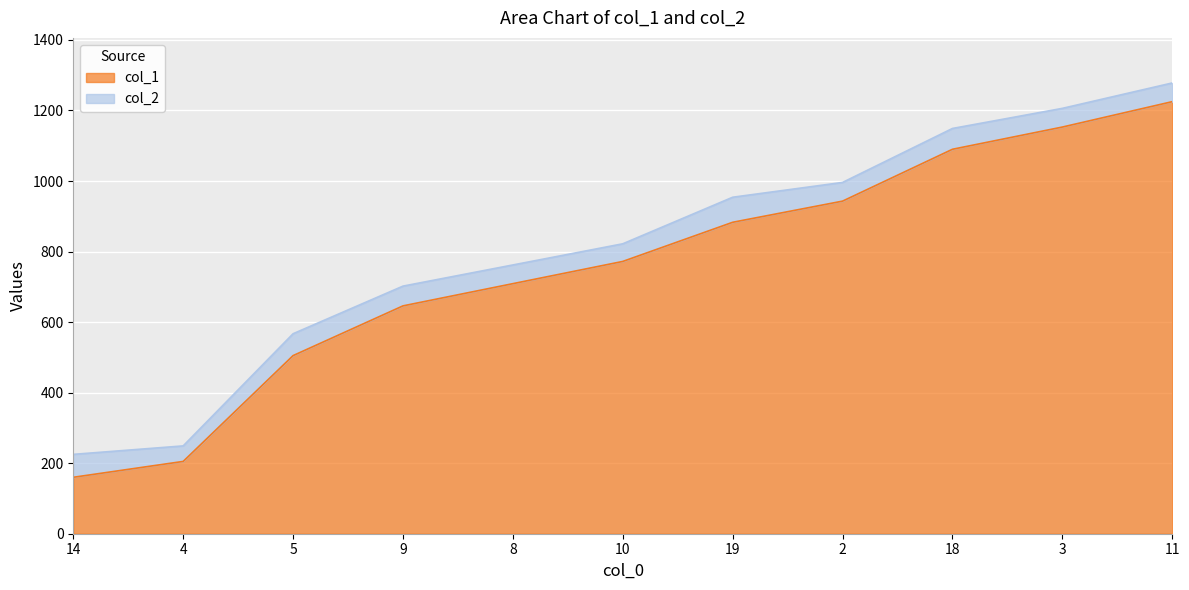

What position from the left is 11?

11